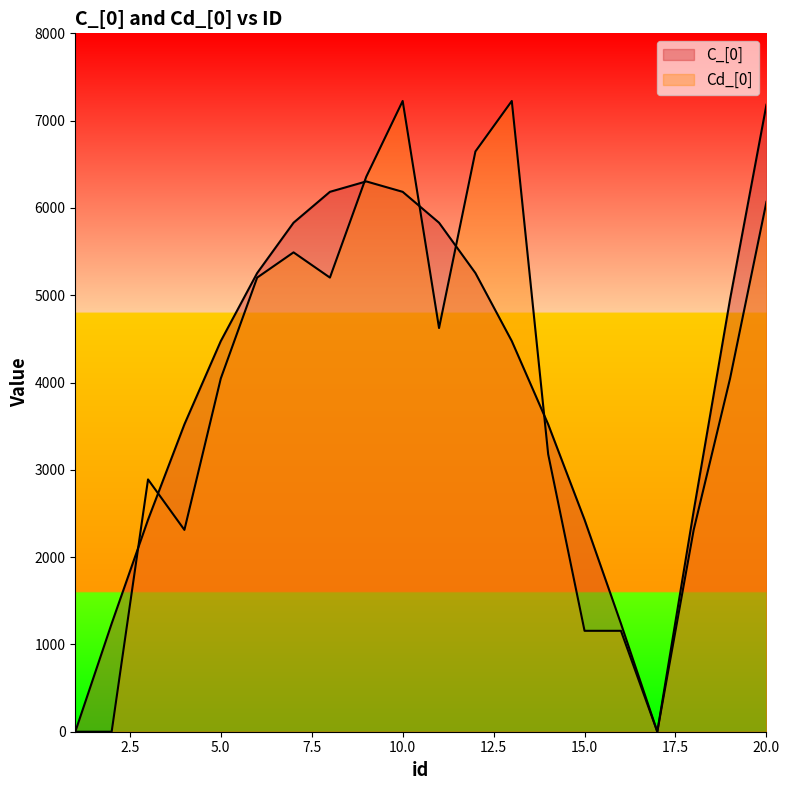

Rank the categories by C_[0] value from lowest to highest.

1, 17, 2, 16, 3, 15, 18, 4, 14, 5, 13, 19, 6, 12, 7, 11, 8, 10, 9, 20